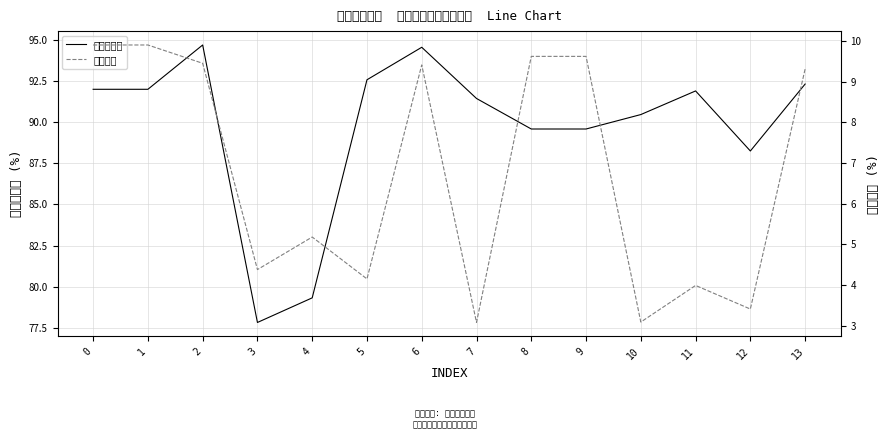

True or false: 仓位占比 and 股票总仓位 intersect in this chart.

False